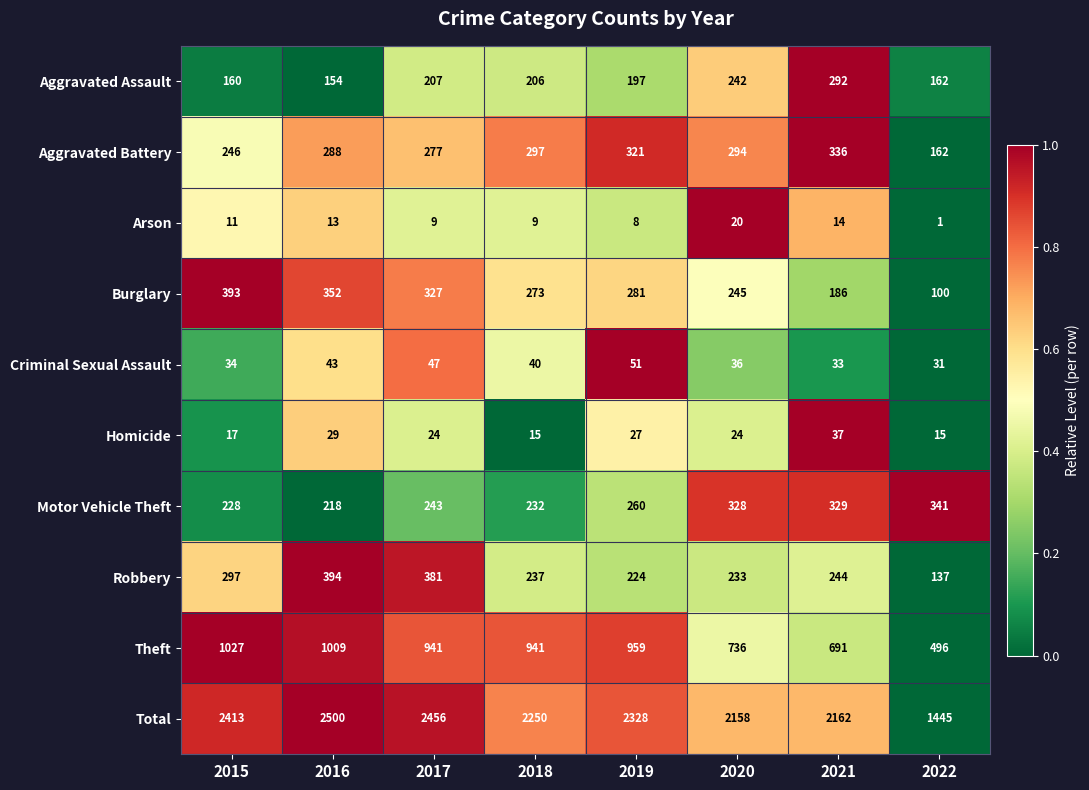

What is the difference between the Theft values at 2022 and 2018?

445